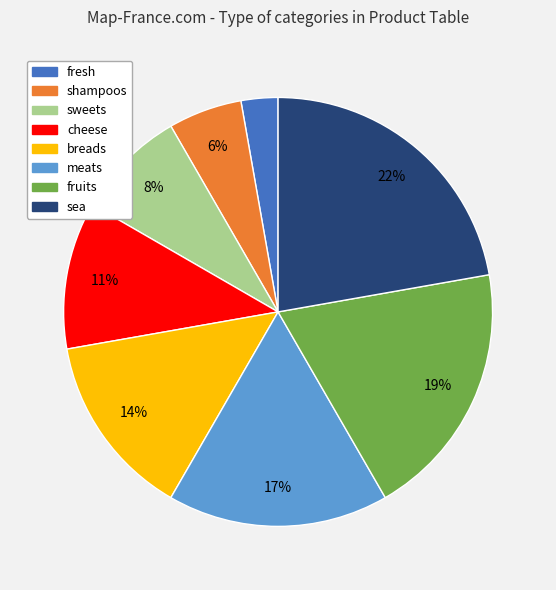

True or false: cheese accounts for 11% of the total.

True